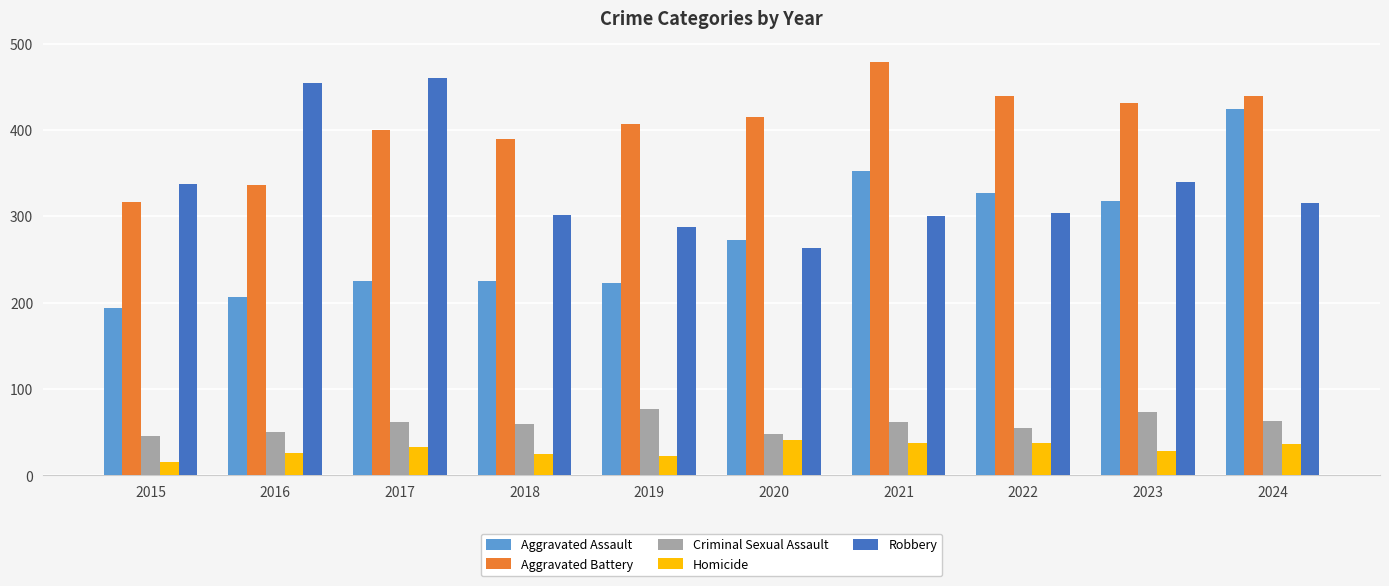

Between 2016 and 2024, which series saw the biggest shift?

Aggravated Assault